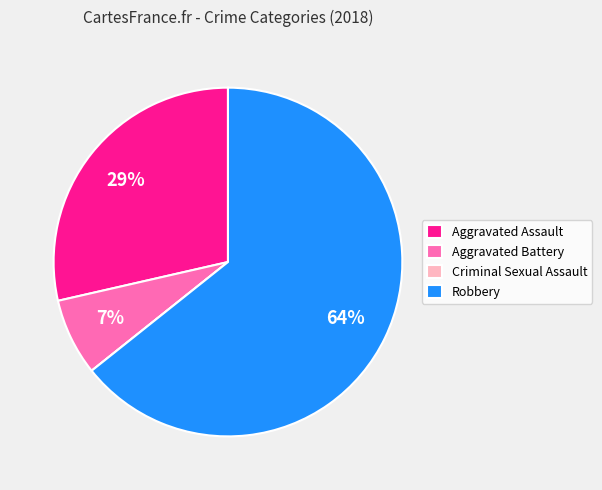

What is the largest slice in the pie chart?

Robbery